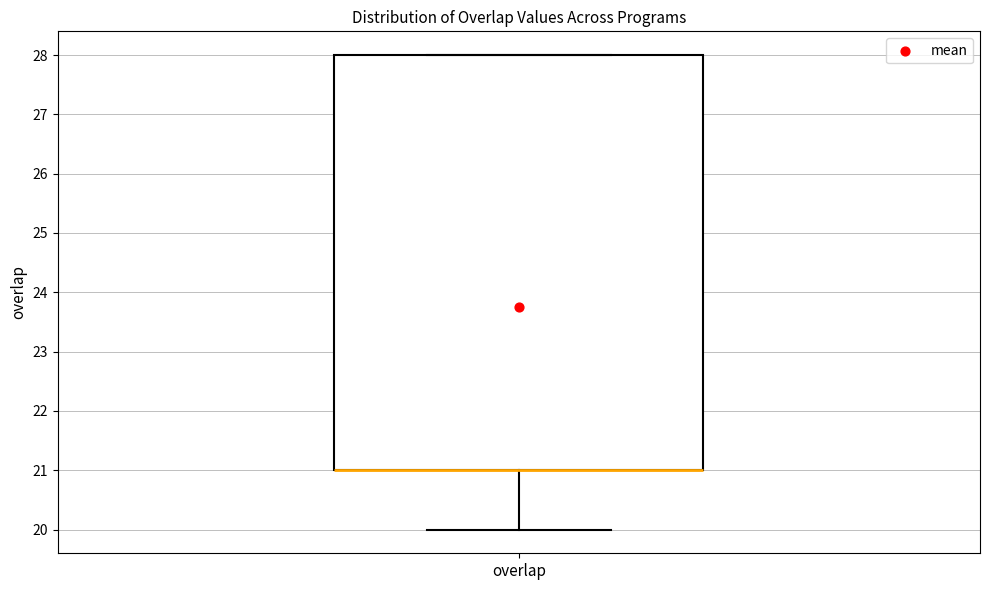

Where is the lower edge of the box for overlap on the y-axis? The values are not printed on the chart, so give them approximately, as read against the axis.

21